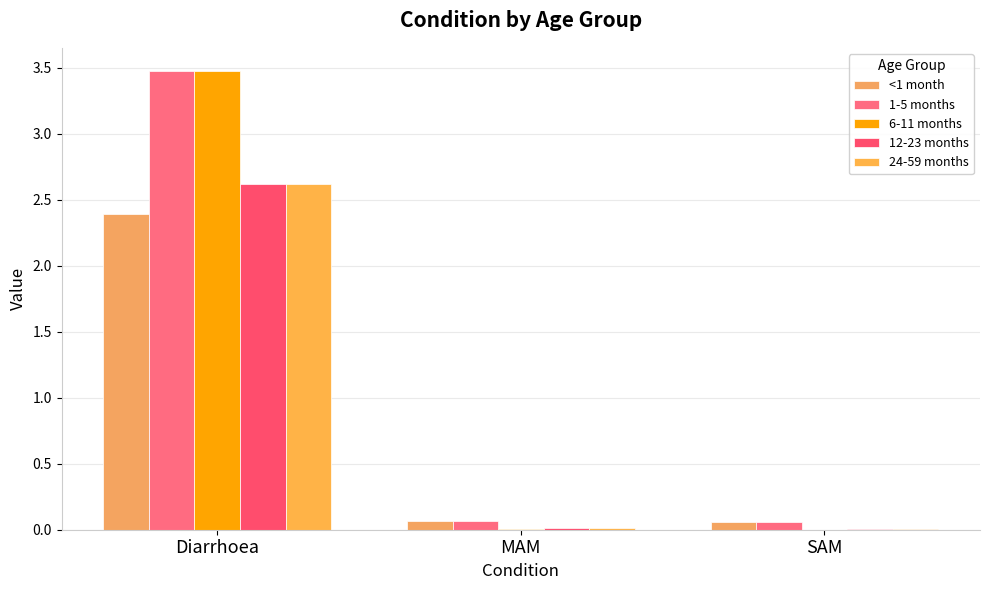

Which series has the largest range (max minus min)?

6-11 months